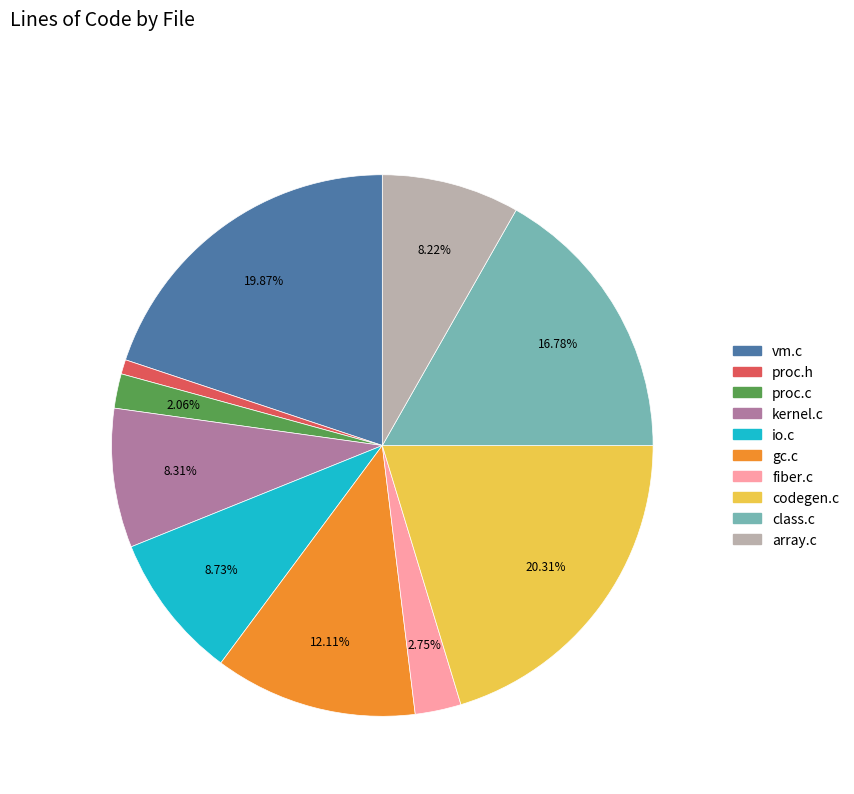

To the nearest percent, what portion does io.c represent?

9%